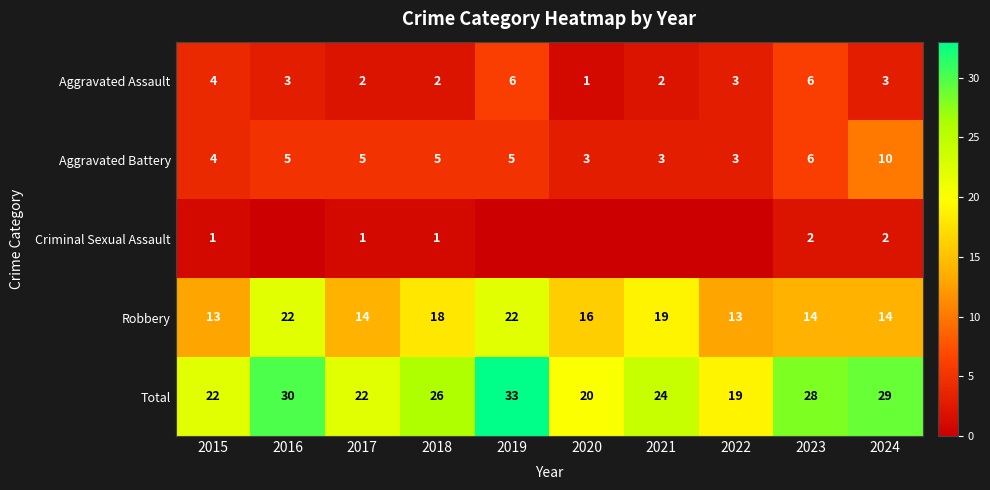

What is the maximum value for Aggravated Assault?

6